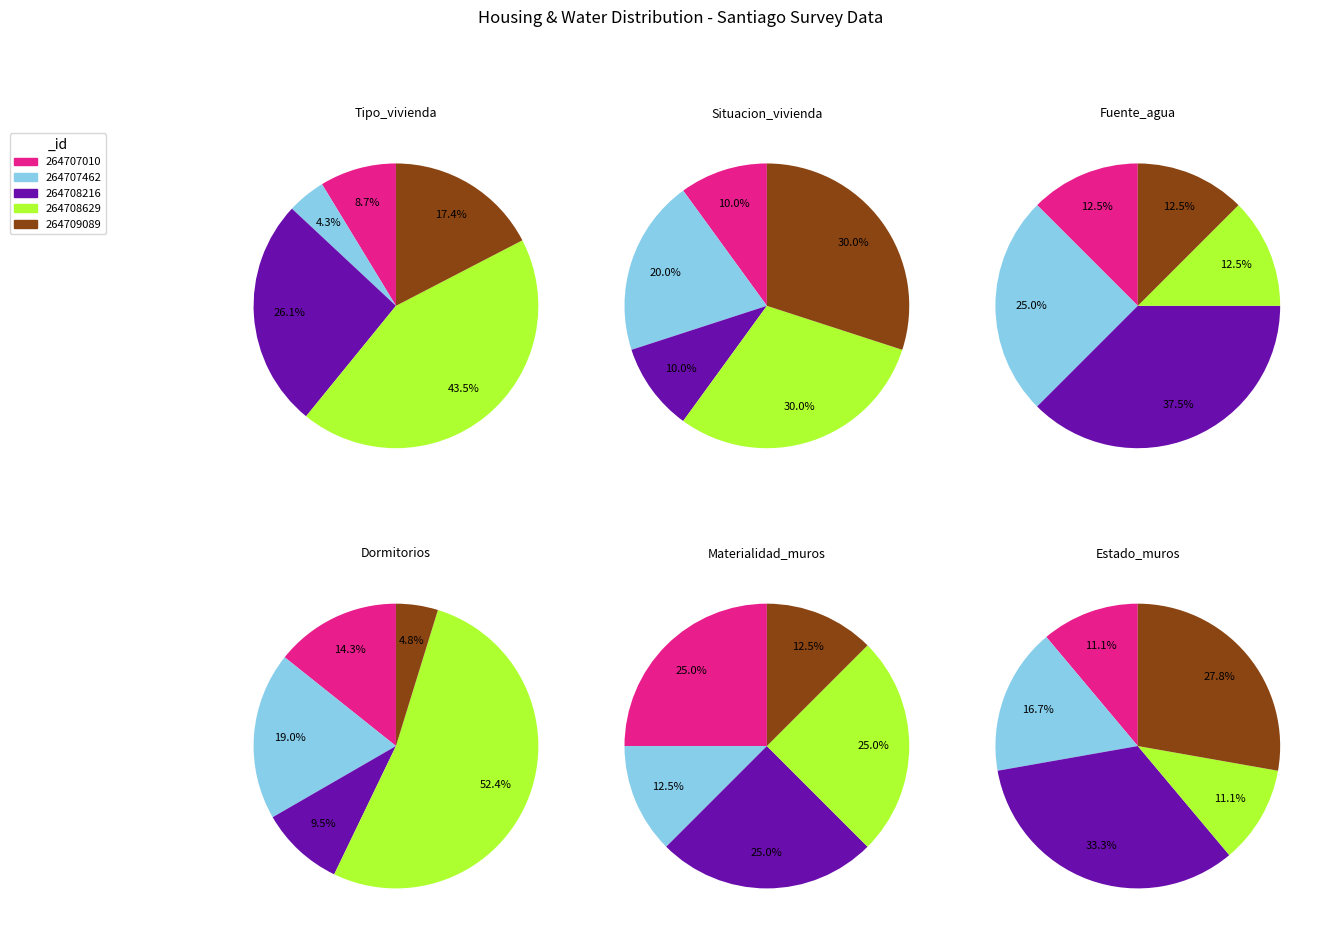

How many segments does this pie chart have?

5